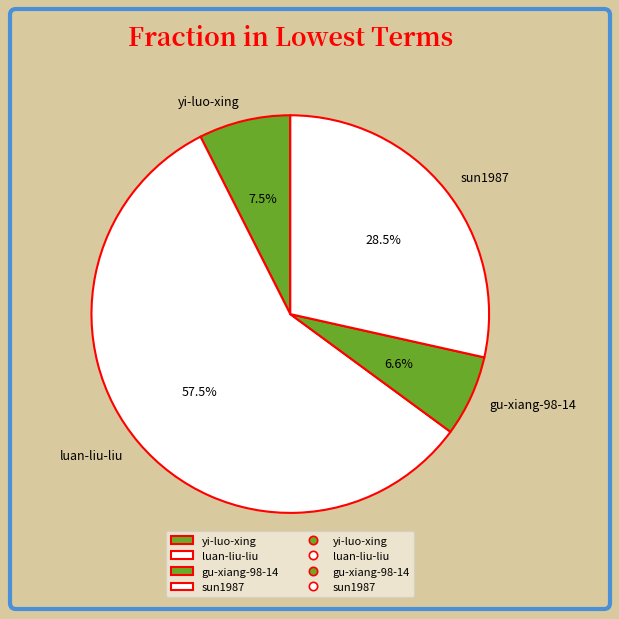

Which category has the biggest portion of the pie?

luan-liu-liu